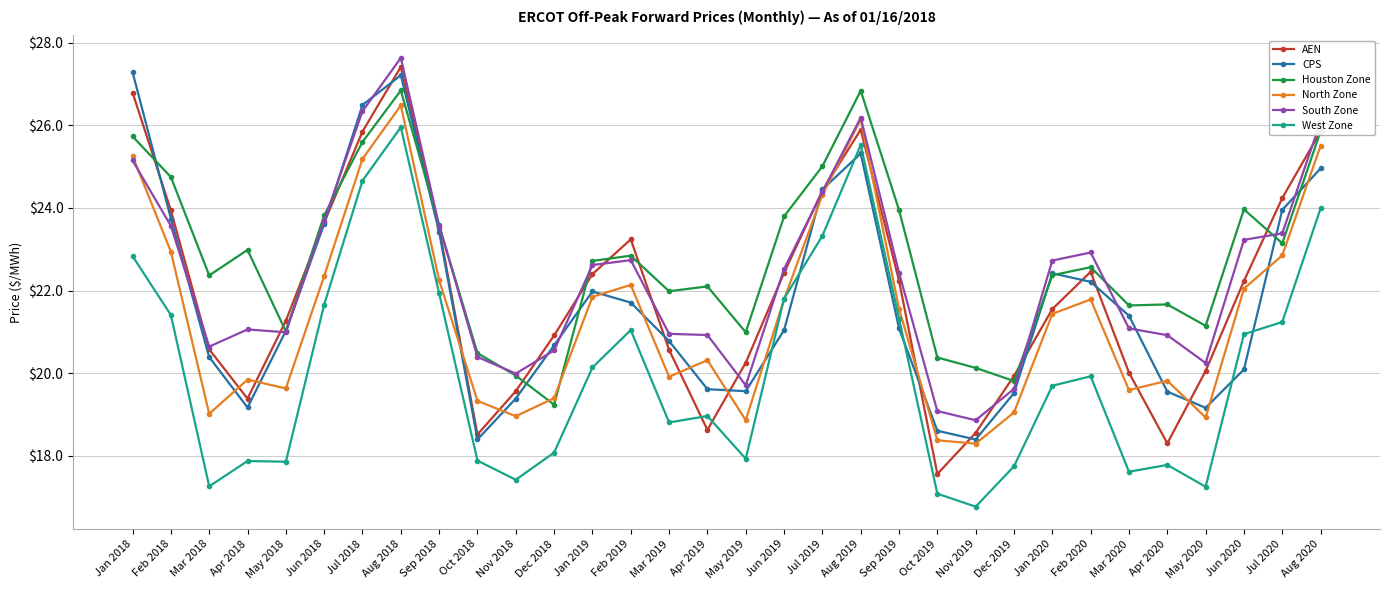

What are all the series names shown in the legend?

AEN, CPS, Houston Zone, North Zone, South Zone, West Zone